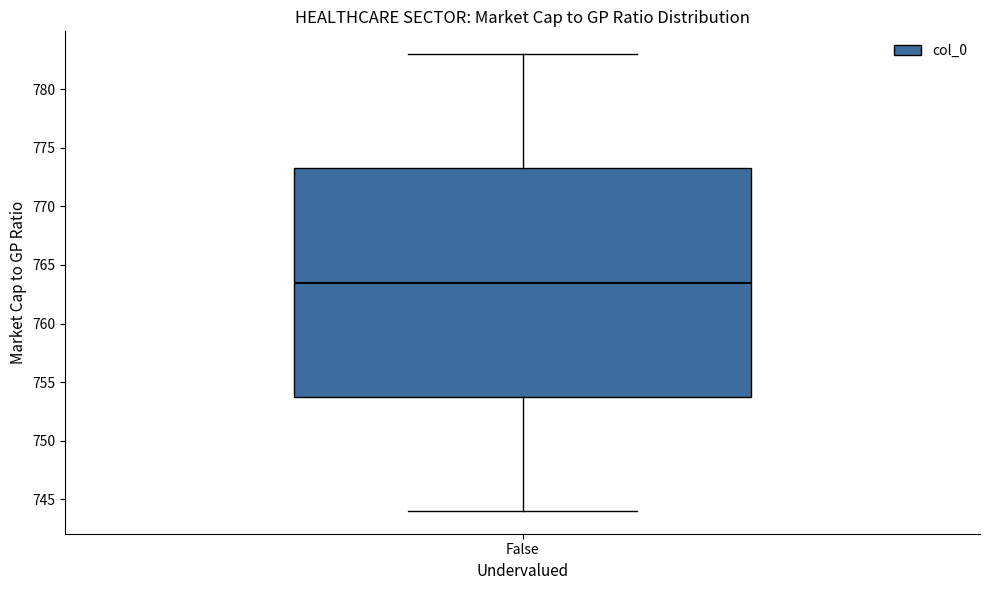

Transcribe this box plot: give where the median line is, the range the box spans, and where the two whiskers end, as read against the y-axis. The values are not printed on the chart, so give them approximately, as read against the axis.

median 763.5, box 754.0 to 773.5, whiskers 744.0 to 783.0